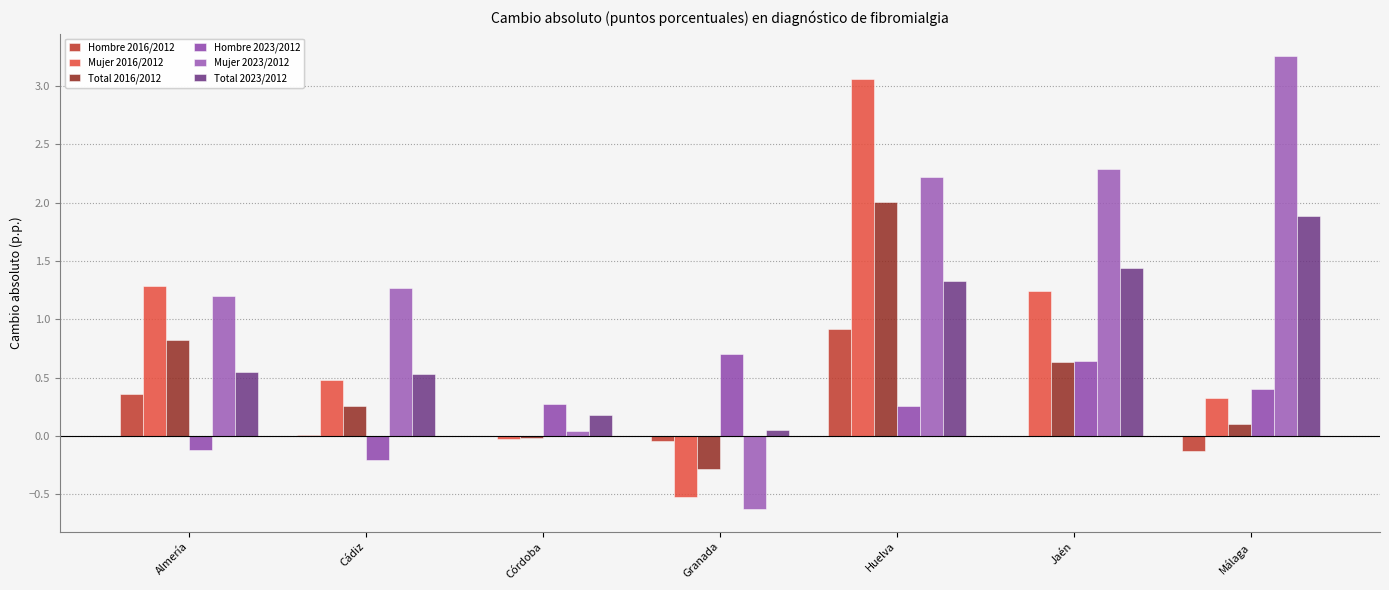

At which label does Hombre 2016/2012 reach its minimum?

Málaga